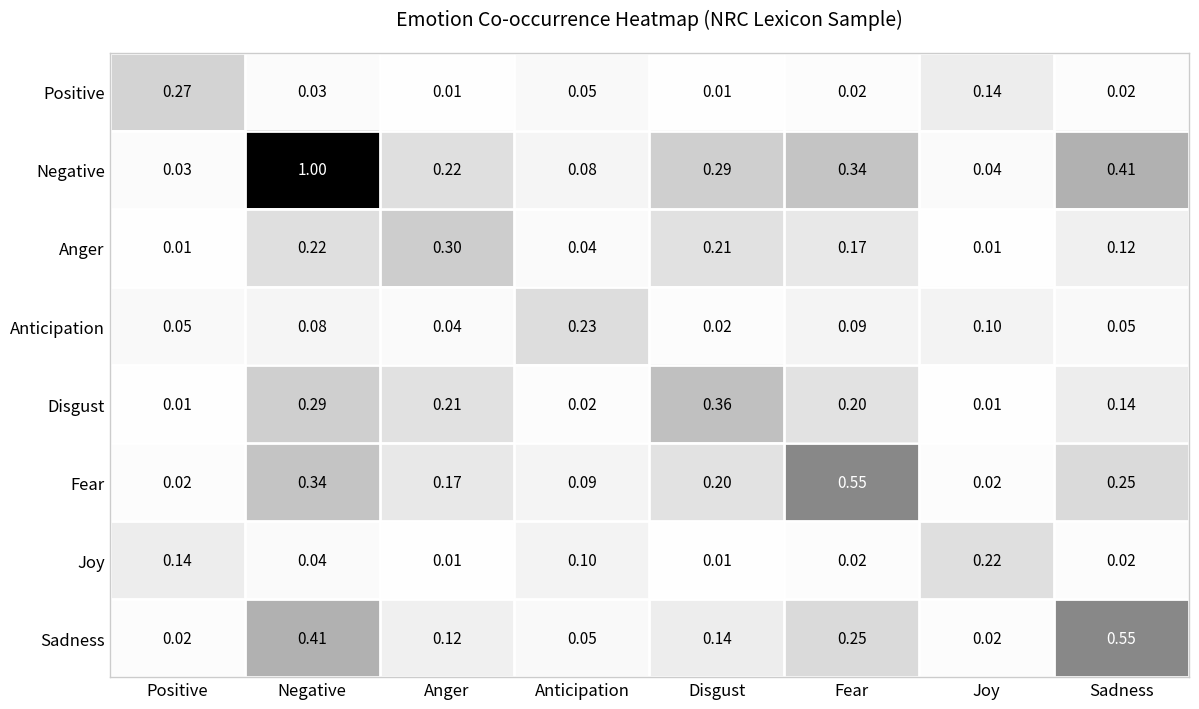

Which series changed the most between Positive and Sadness?

Sadness